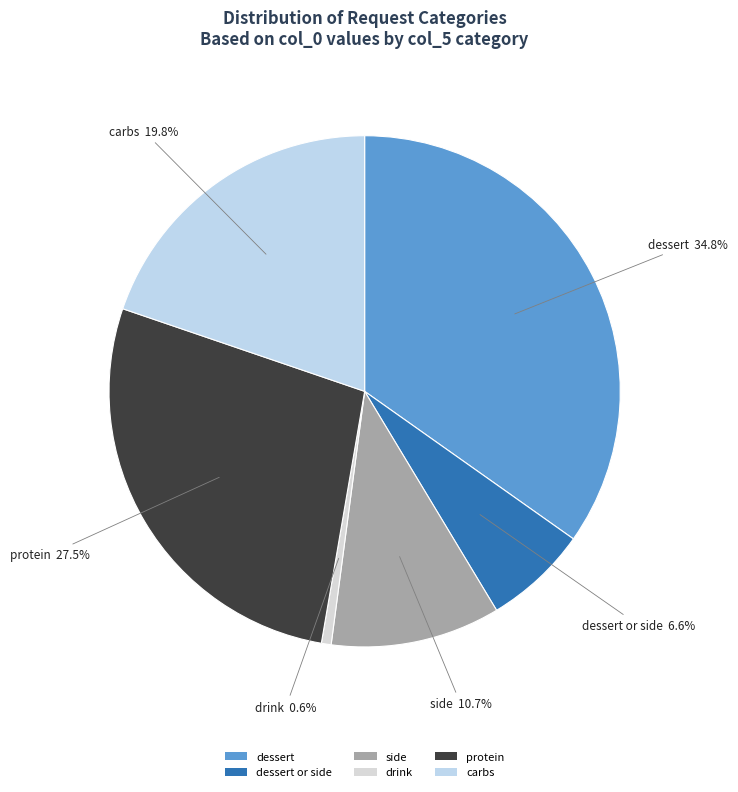

What percentage is the carbs slice, to the nearest percent?

20%